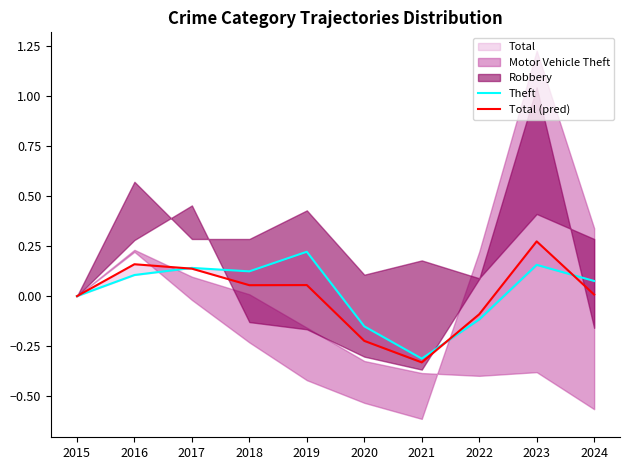

List the series in order of their overall mean, highest first.

Theft, Total (pred)